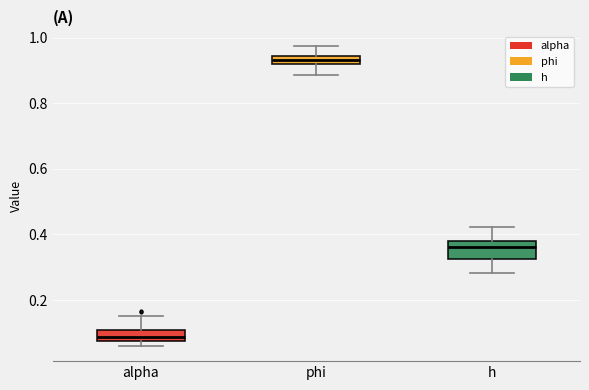

Which box has the highest median line?

phi